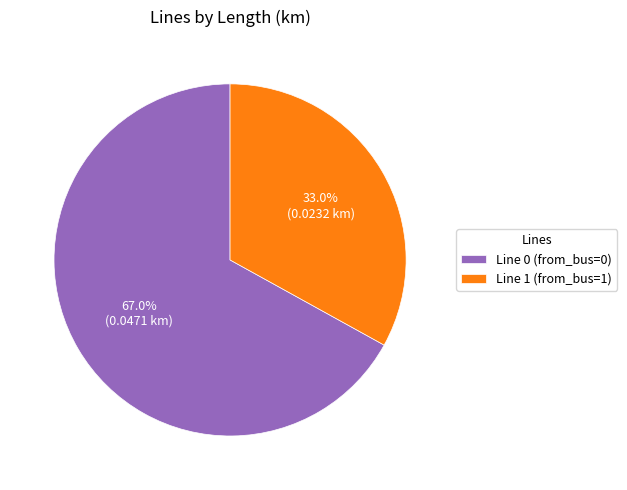

How many slices are in this pie chart?

2